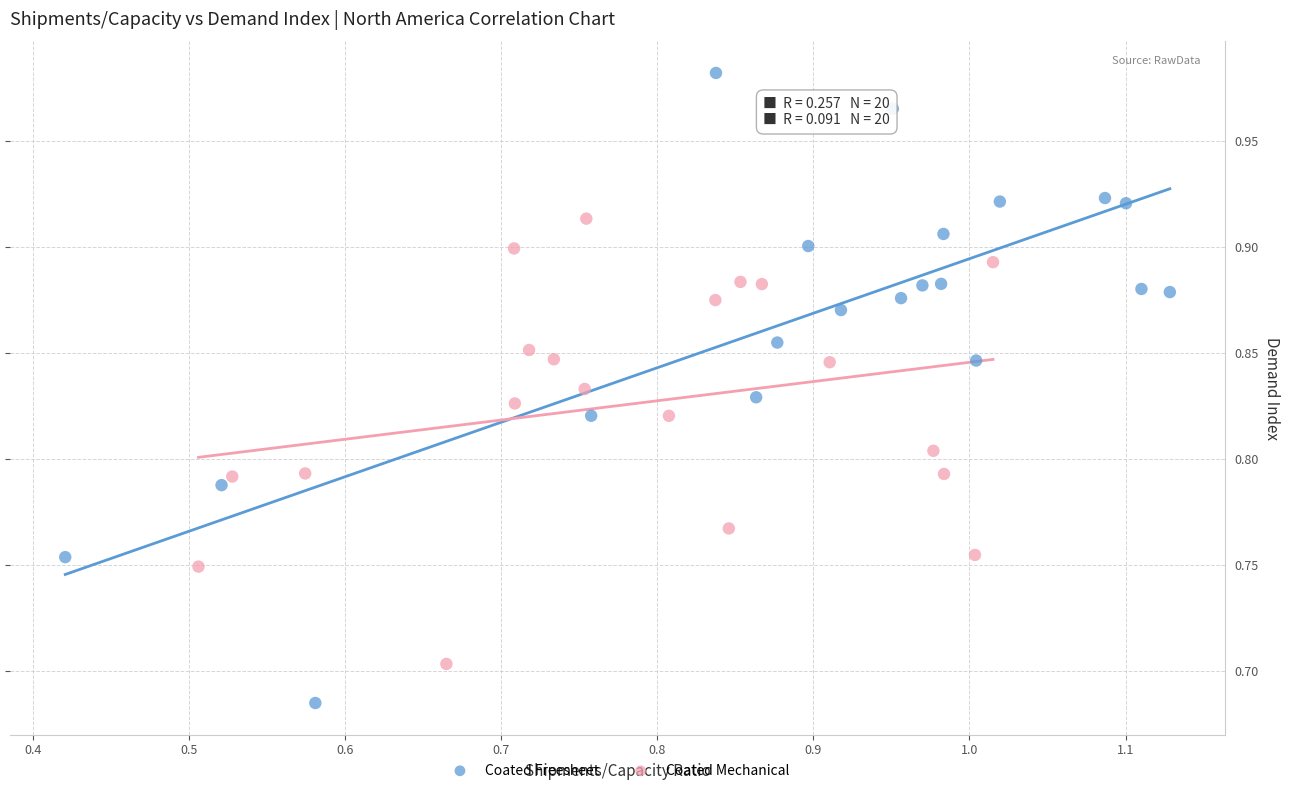

Which series reaches the maximum Y coordinate?

Coated Freesheet